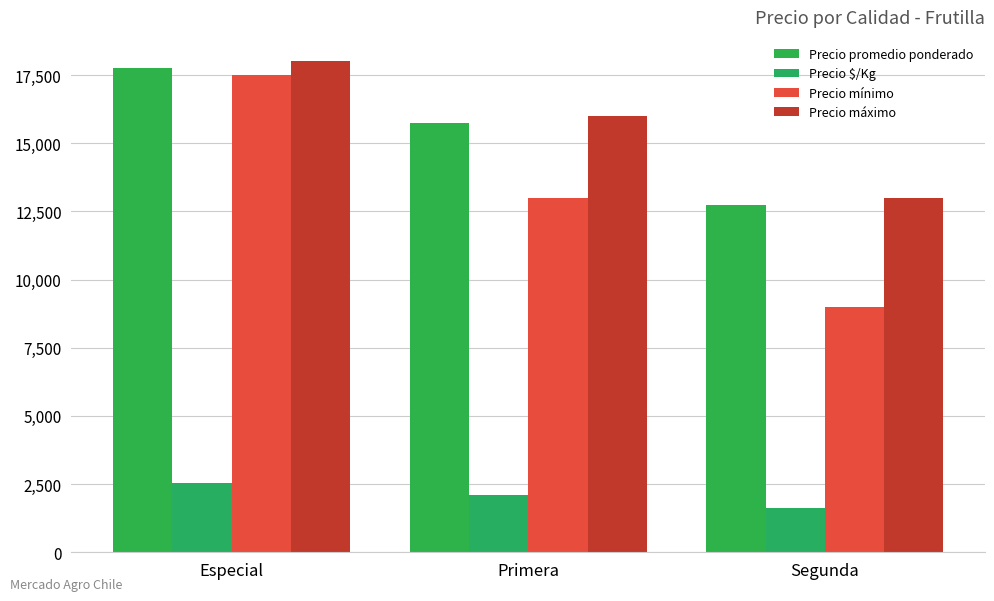

What is the difference between the maximum and second lowest values in the Precio máximo series?

2000